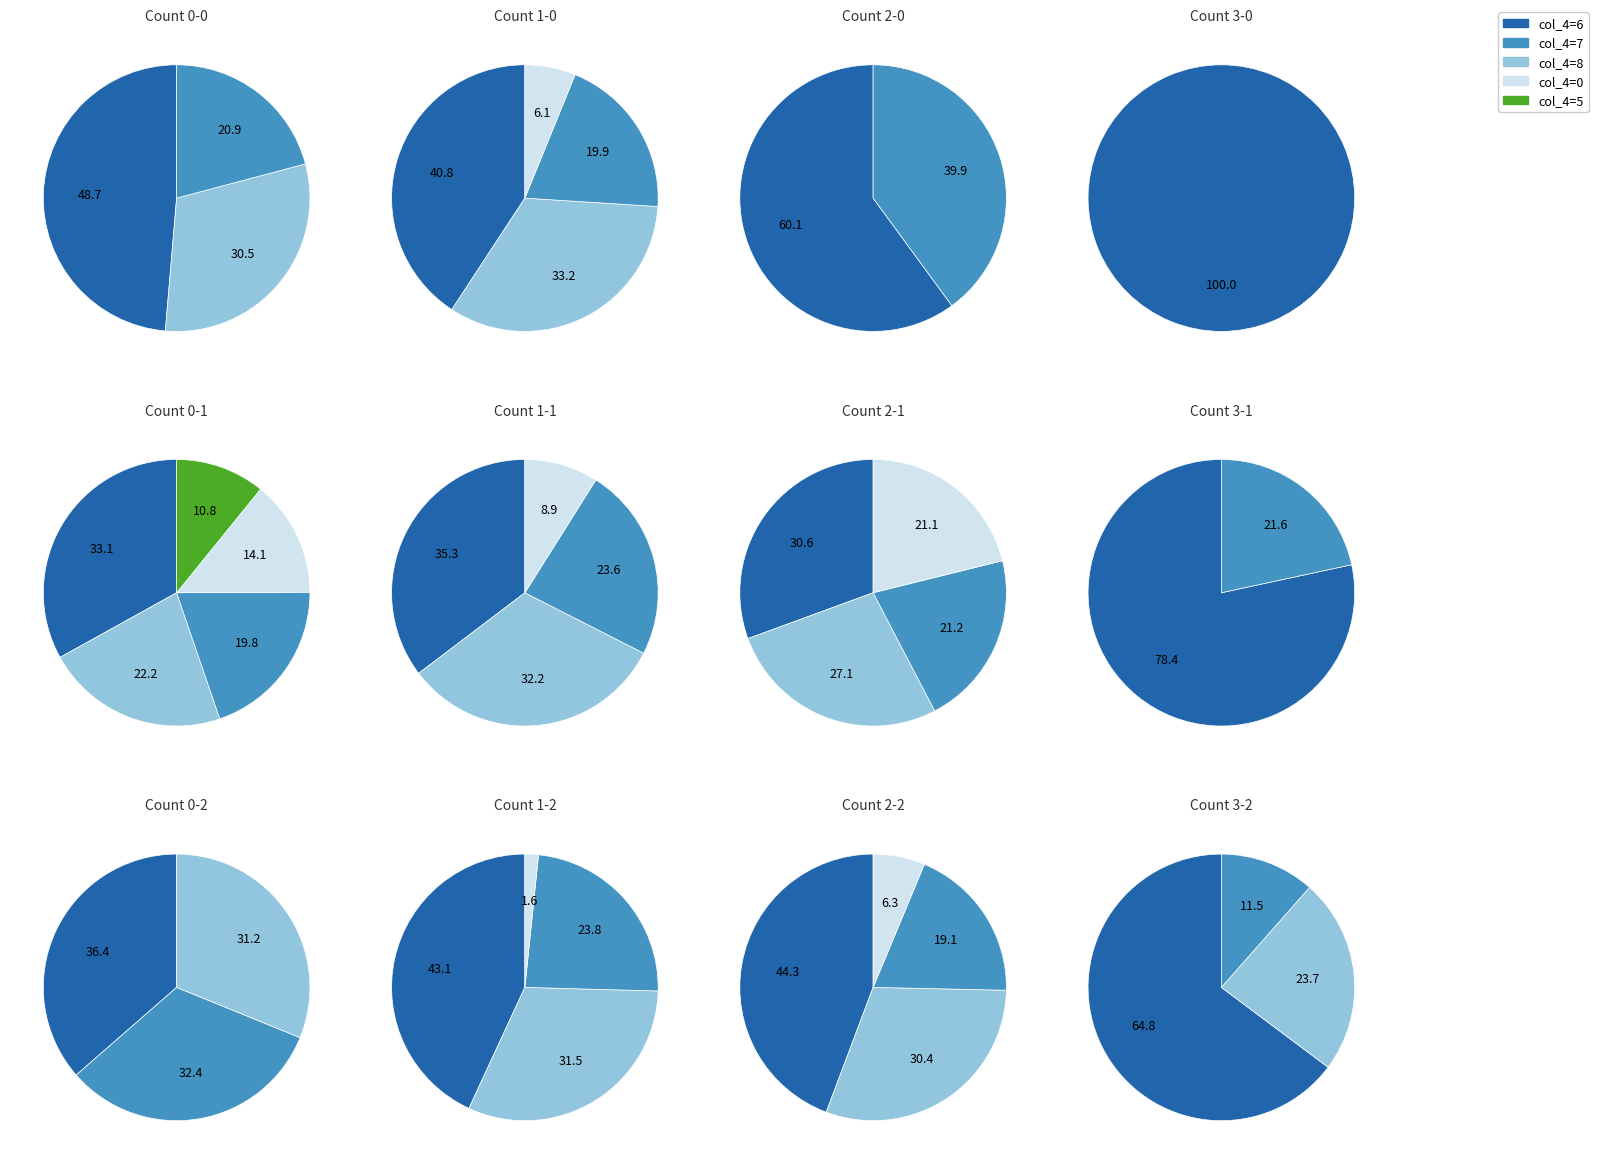

The 8 slice represents 28% of the pie. True or false?

False